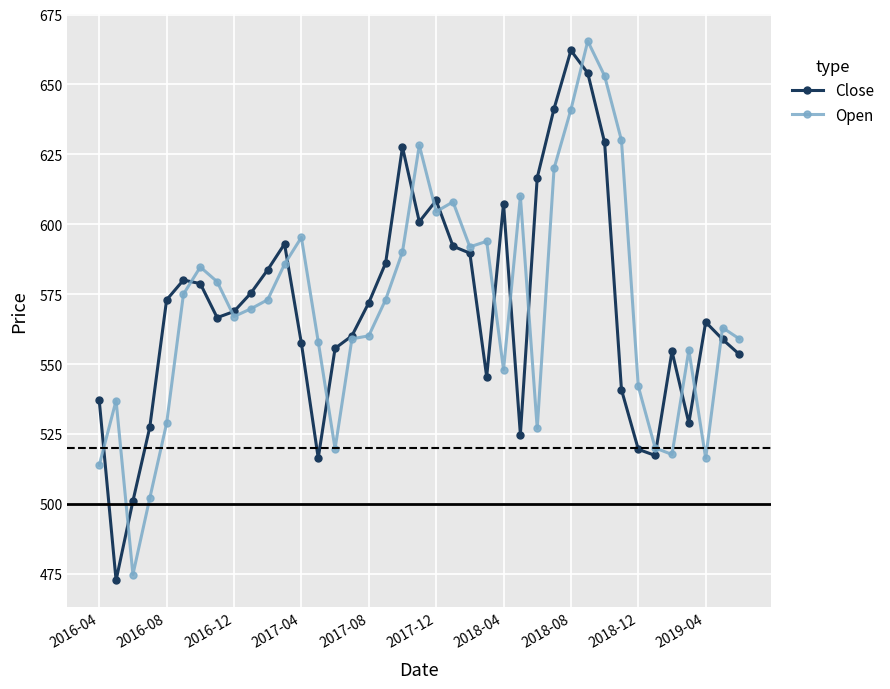

What is the value of the Close point at the 33rd from the left?

519.5